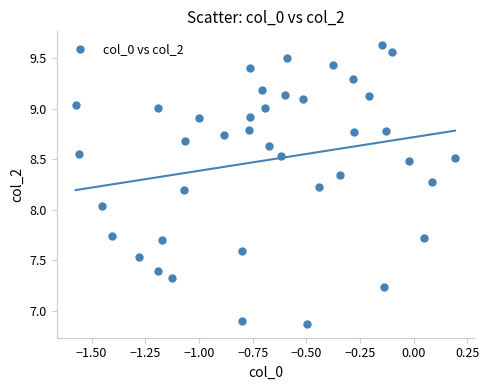

What is the range of X values (max minus min)?

1.8